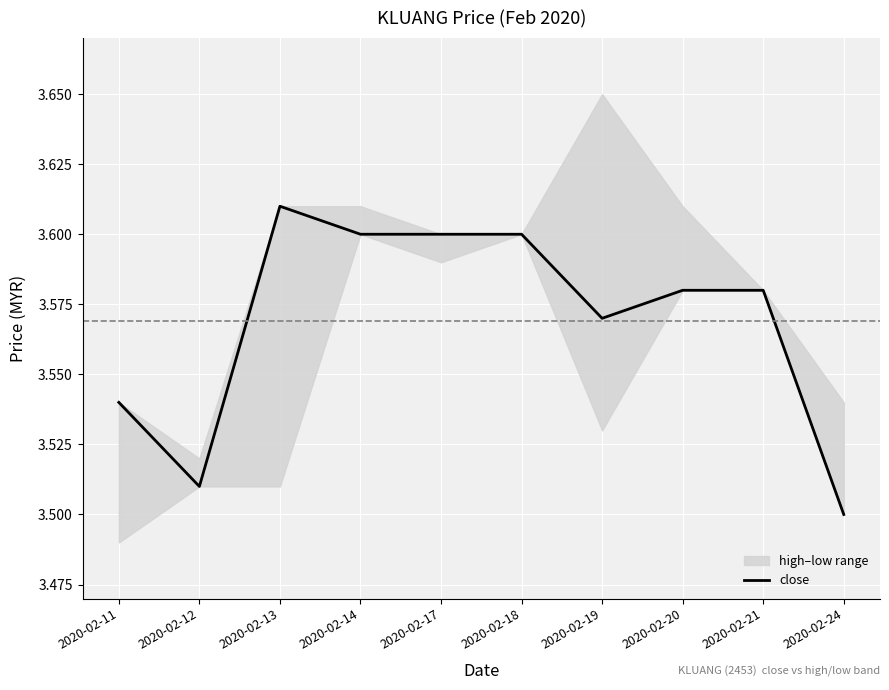

Reading left to right, what are all the values shown in this chart?

3.5	3.5	3.6	3.6	3.6	3.6	3.6	3.6	3.6	3.5